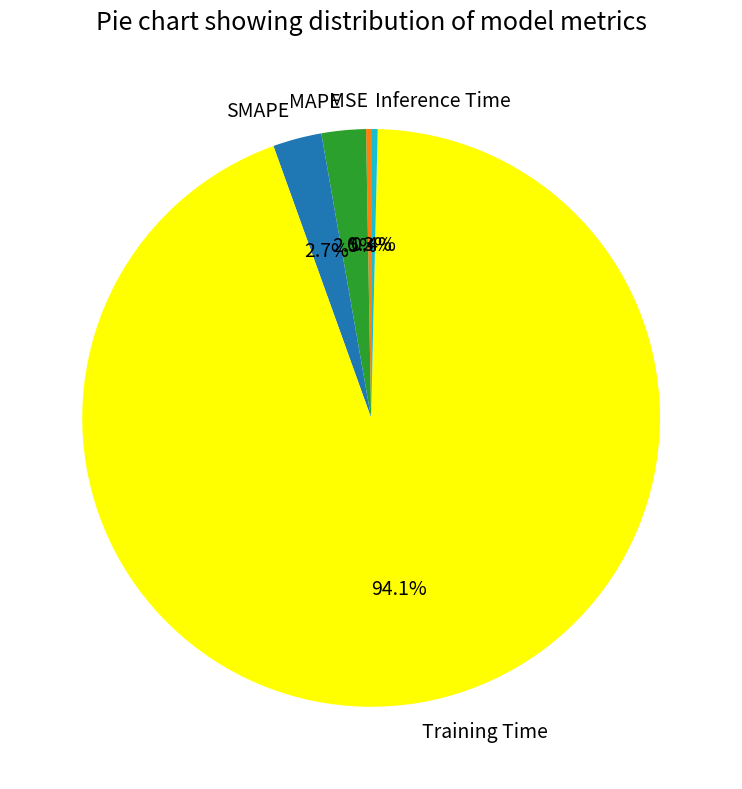

To the nearest percent, what percentage of the pie is Training Time?

94%